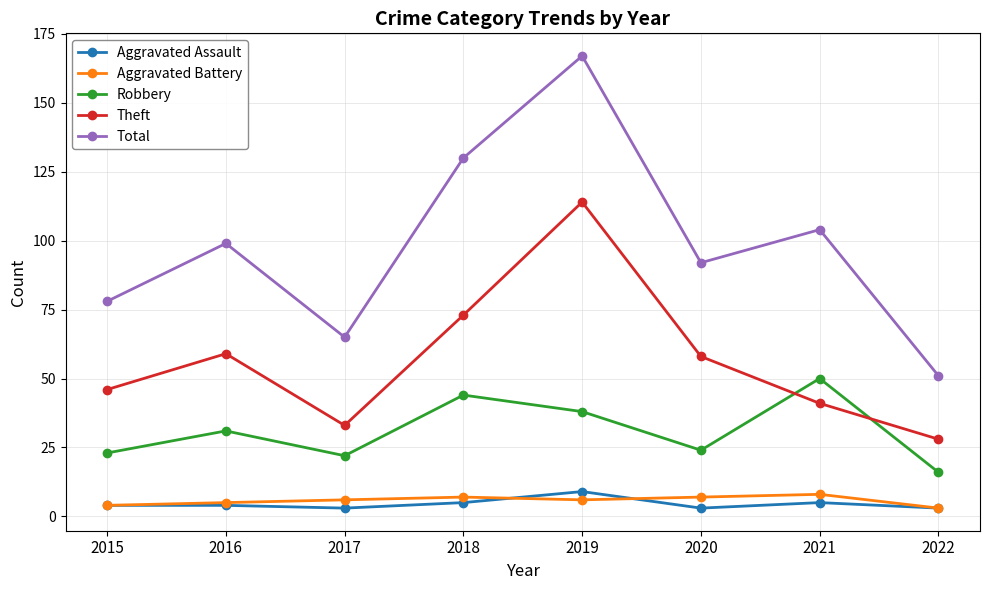

How many series are shown in this chart?

5